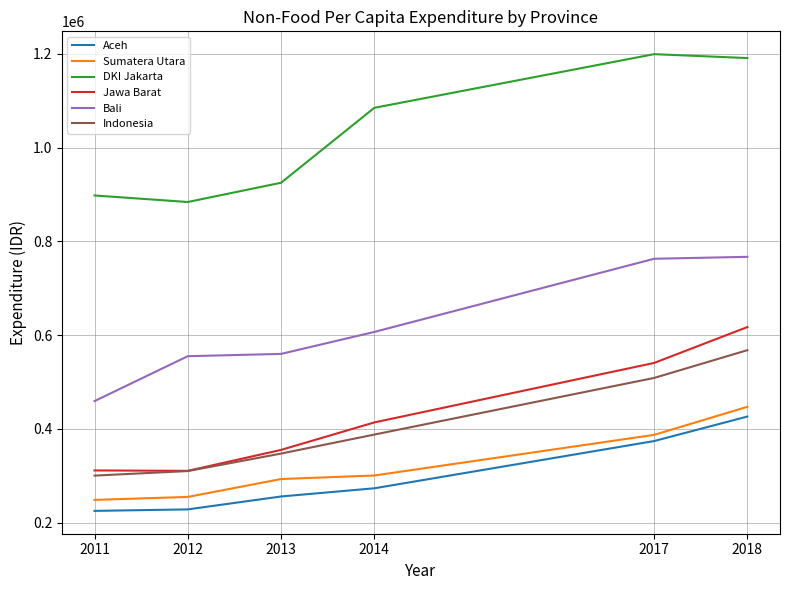

Which series has the largest total across all categories?

DKI Jakarta